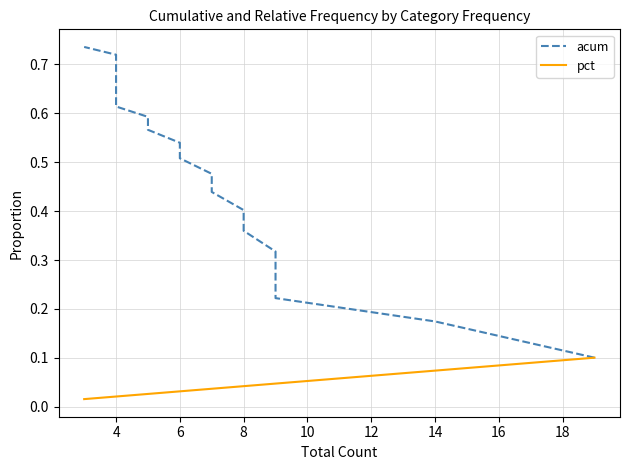

How many acum values are between 0 and 1?

20